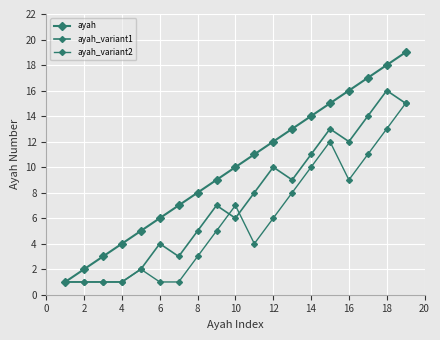

How many categories are shown in the chart?

19